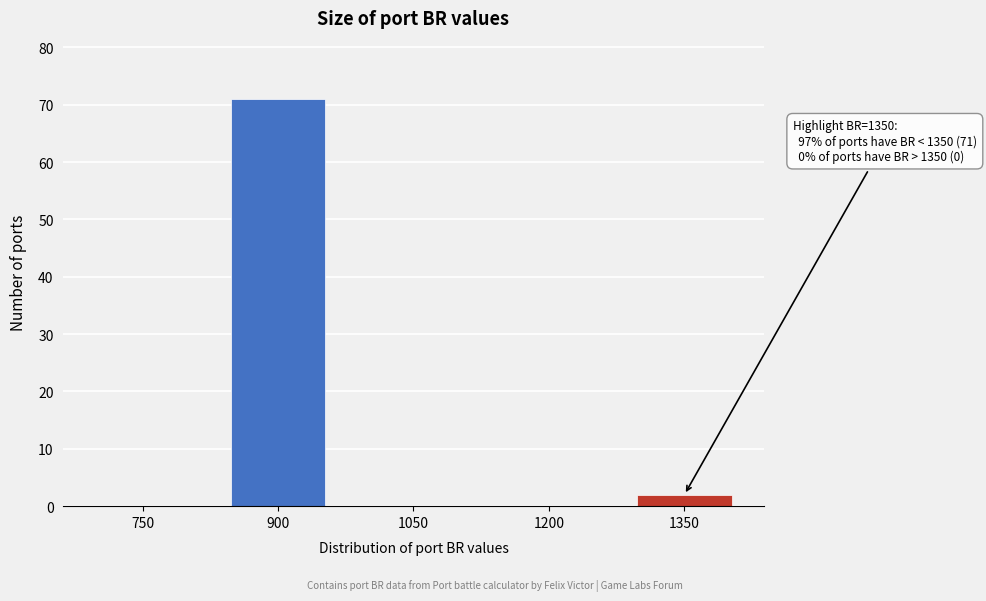

Reading left to right, list all the values displayed in this chart.

750=0	900=71	1050=0	1200=0	1350=2